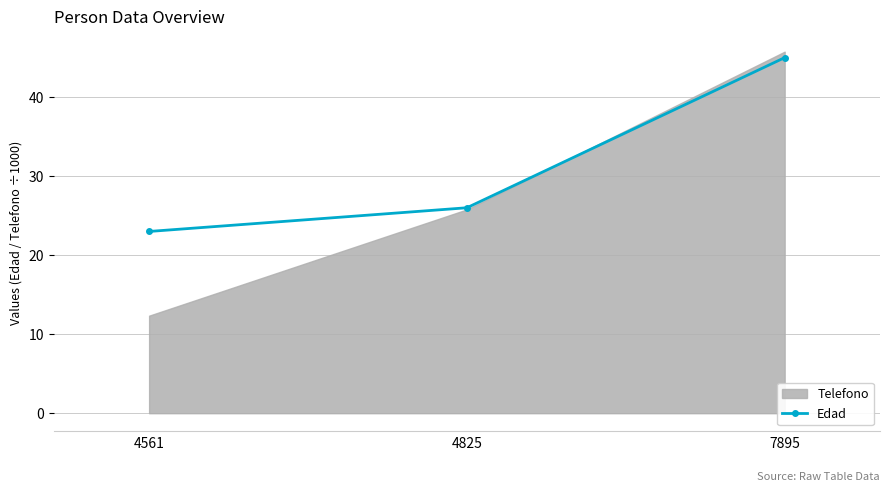

Approximately how many times larger is the value at 7895 compared to 4561?

2.0